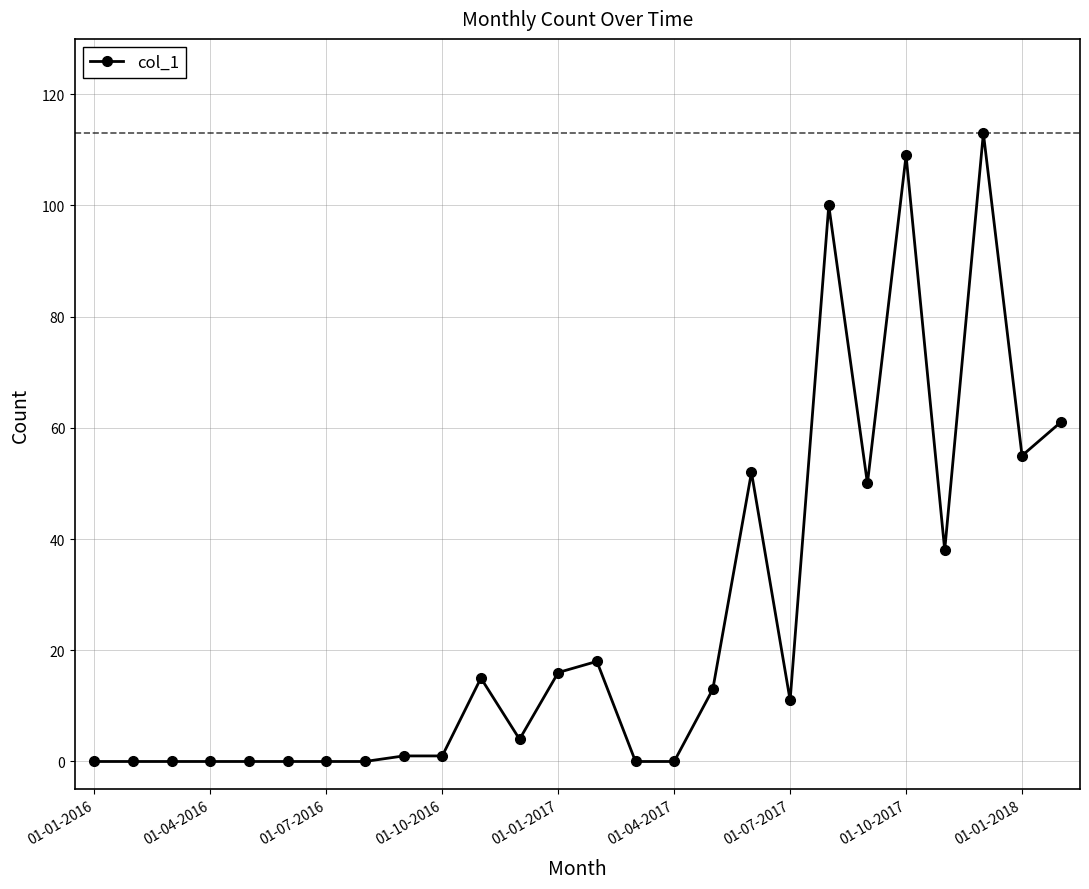

Count the number of categories in the chart.

26